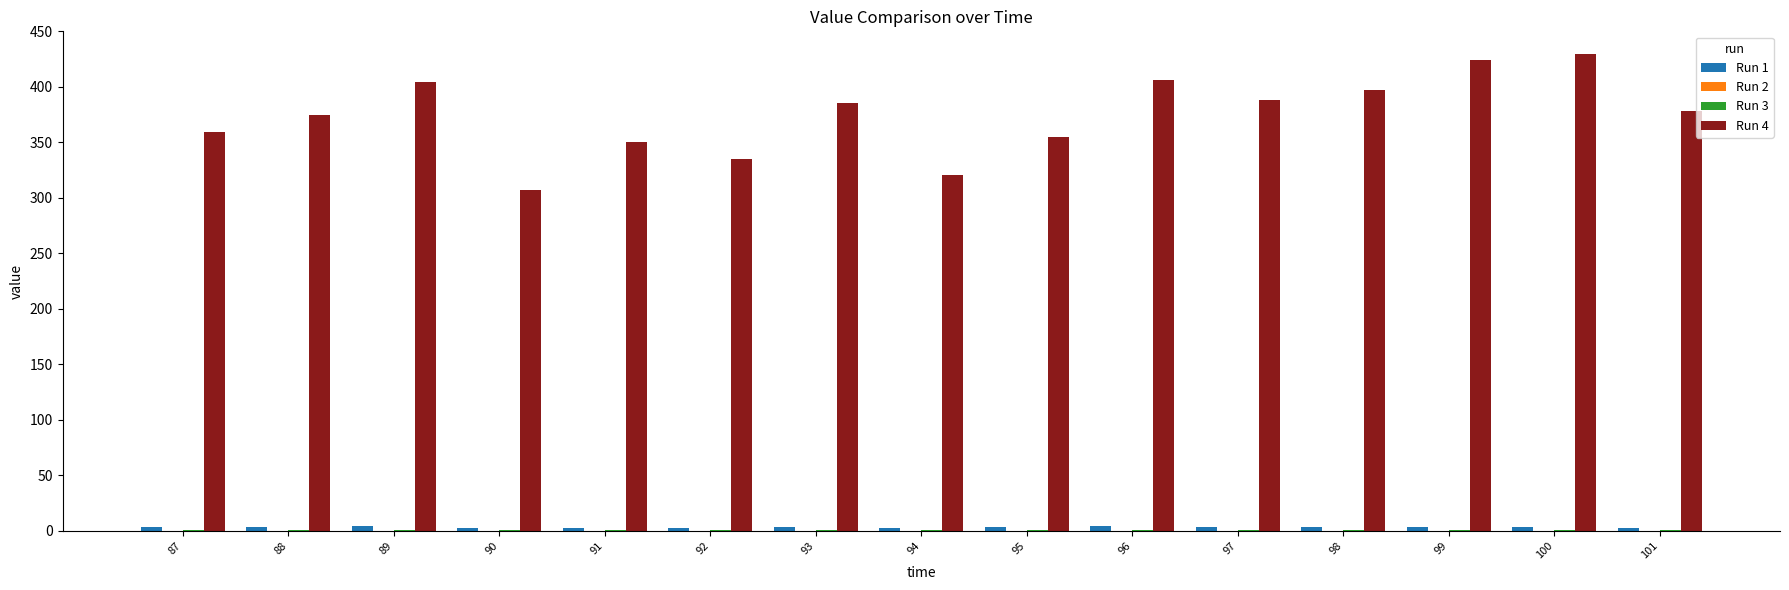

What is the sum of all Run 4 values?

5614.3